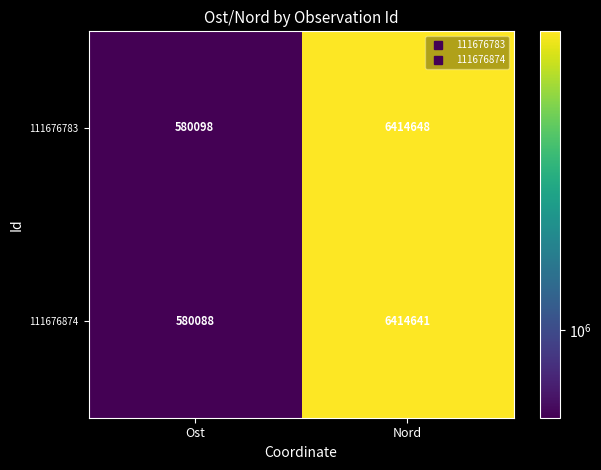

Reading left to right, extract all data points from this chart.

111676783: Ost=580098	Nord=6414648
111676874: Ost=580088	Nord=6414641